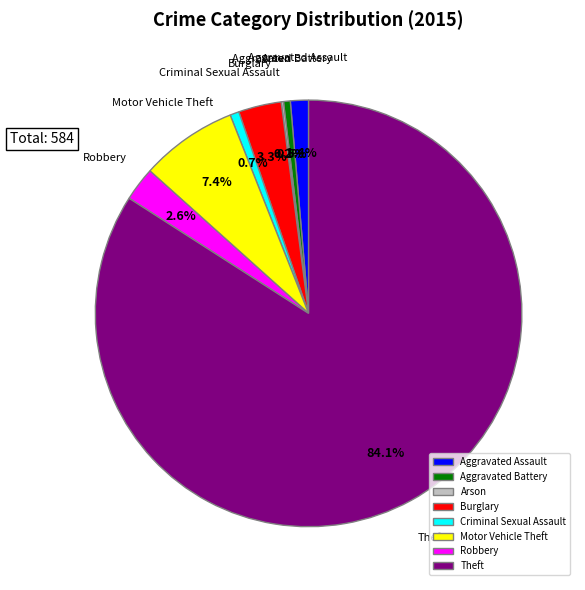

Is the sum of Motor Vehicle Theft and Burglary greater than half?

No